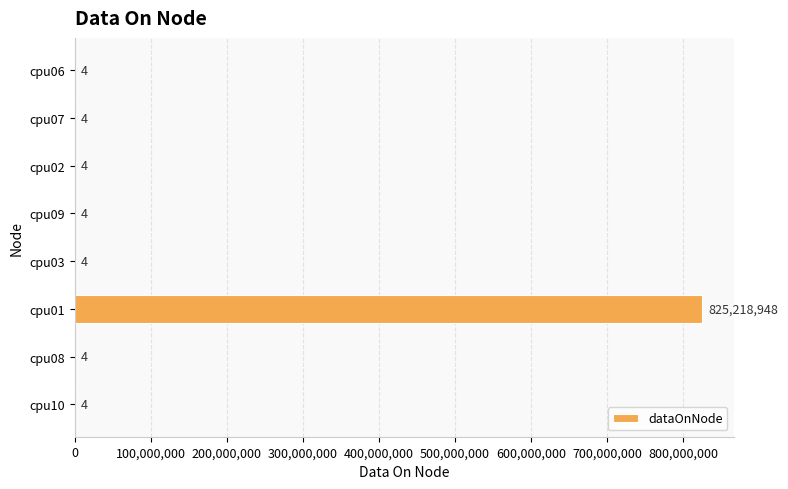

What is the ratio of the value at cpu09 to the value at cpu06?

1.0